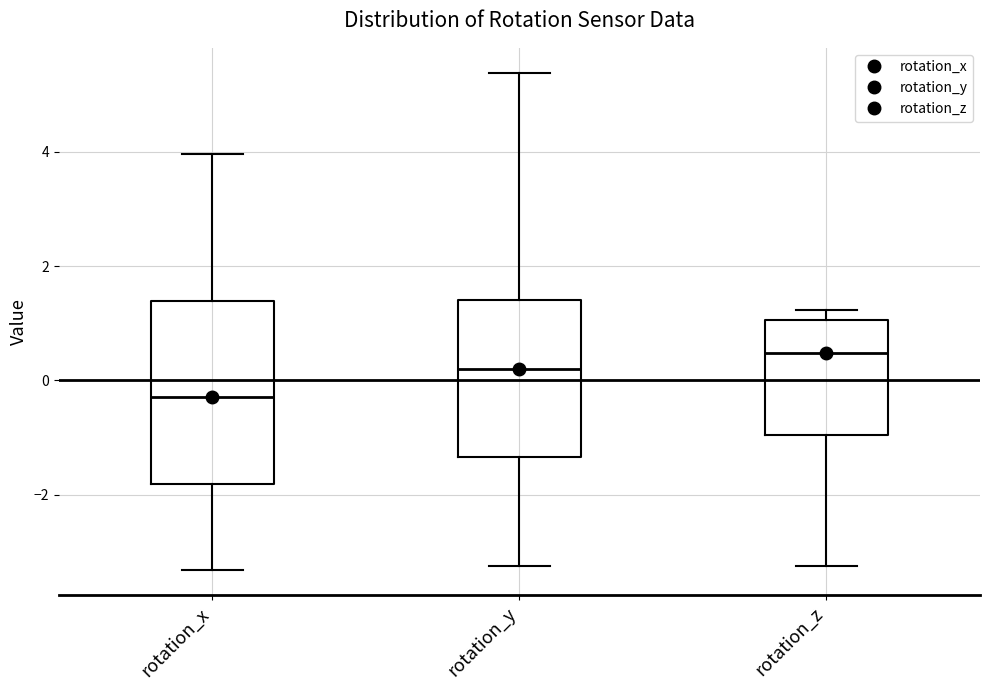

Reading left to right, transcribe this box plot: for each box, give where its median line is, the range the box spans, and where its two whiskers end, as read against the y-axis. The values are not printed on the chart, so give them approximately, as read against the axis.

rotation_x: median -0.2, box -1.8 to 1.4, whiskers -3.4 to 4.0
rotation_y: median 0.2, box -1.4 to 1.4, whiskers -3.2 to 5.4
rotation_z: median 0.4, box -1.0 to 1.0, whiskers -3.2 to 1.2